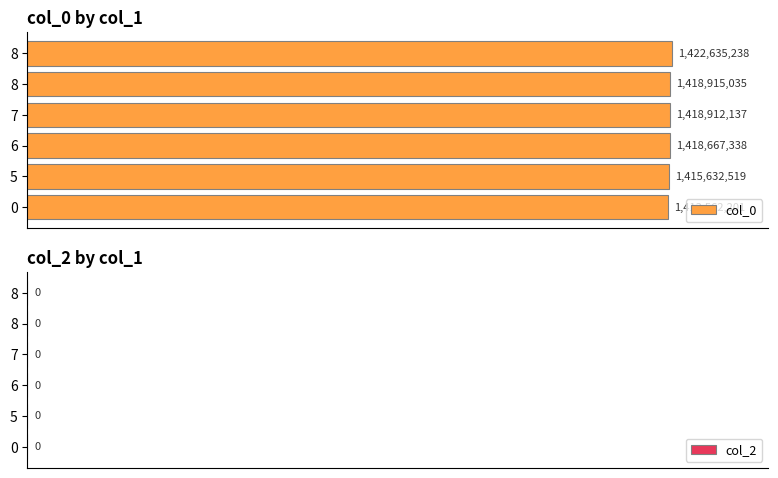

Are the bars horizontal?

Yes